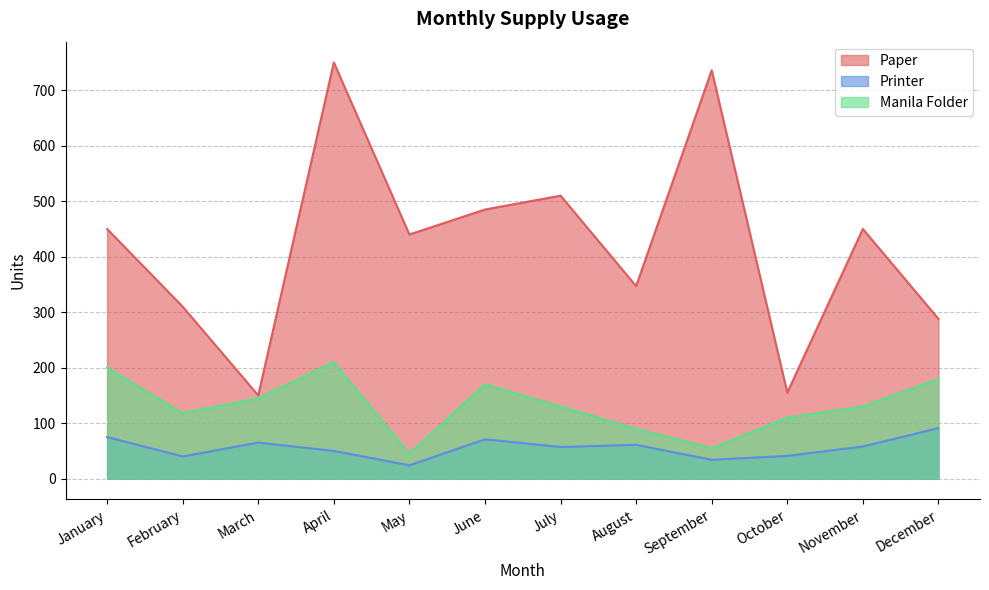

How many values in the Manila Folder series are below 130?

5